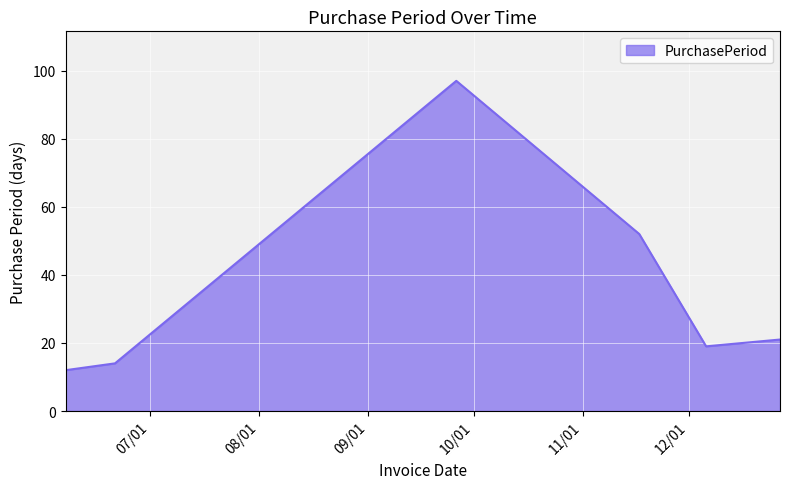

What is the difference between the maximum and minimum values?

85